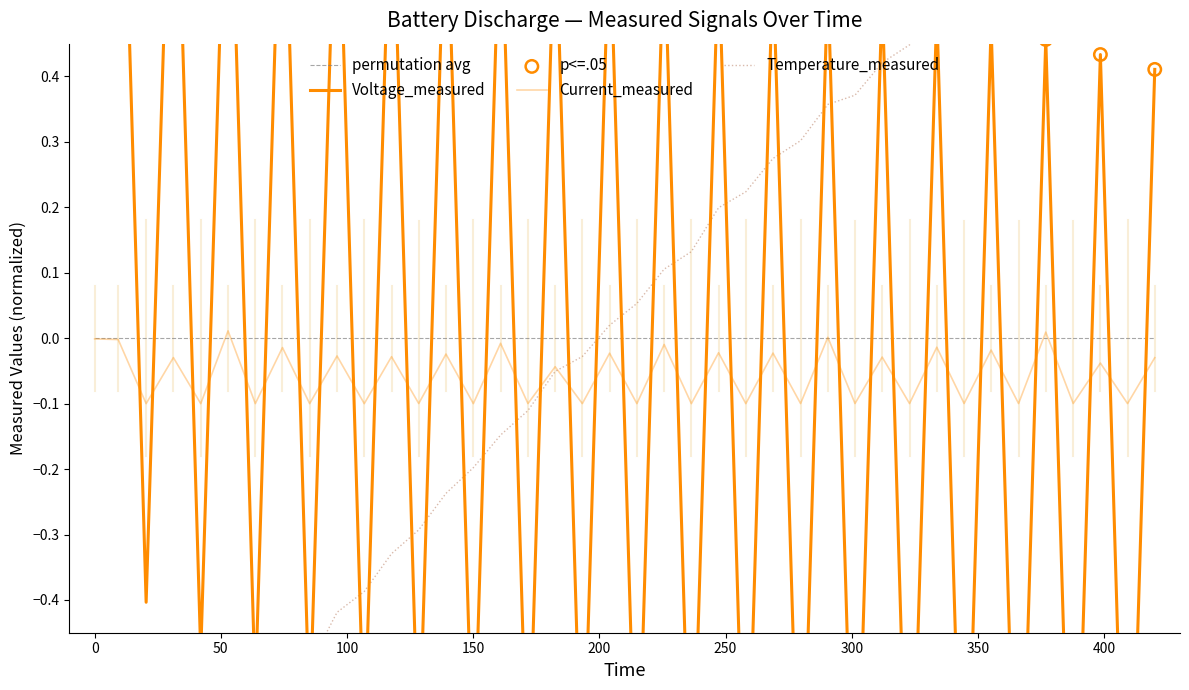

Which series reaches the minimum Y coordinate?

Voltage_measured